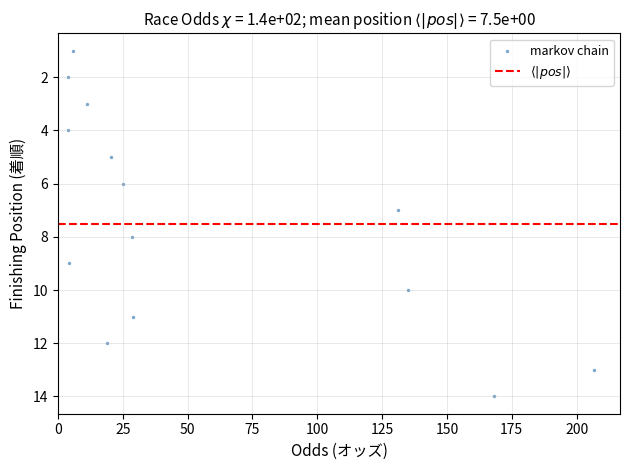

What is the range of Y values (max minus min)?

13